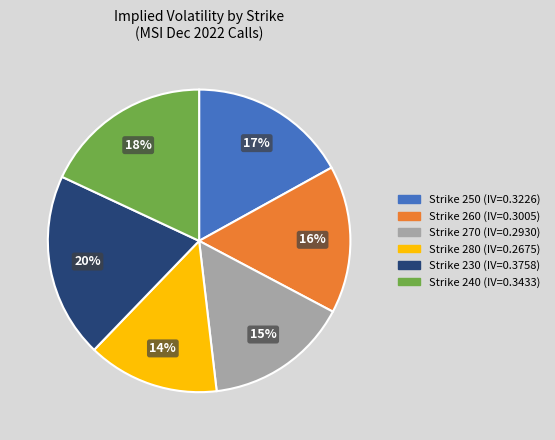

Is it true that Strike 270 (IV=0.2930) is 15% of the pie?

True